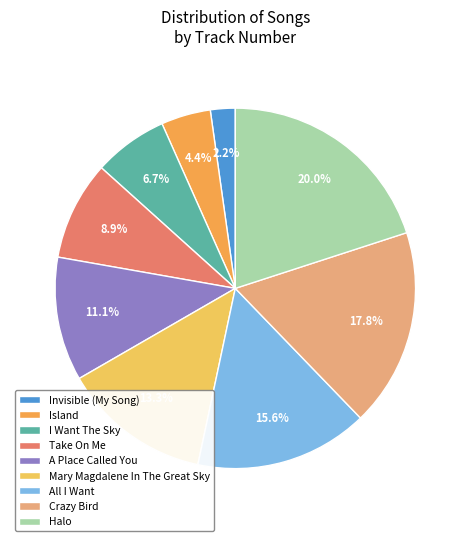

To the nearest percent, what percentage of the pie is I Want The Sky?

7%